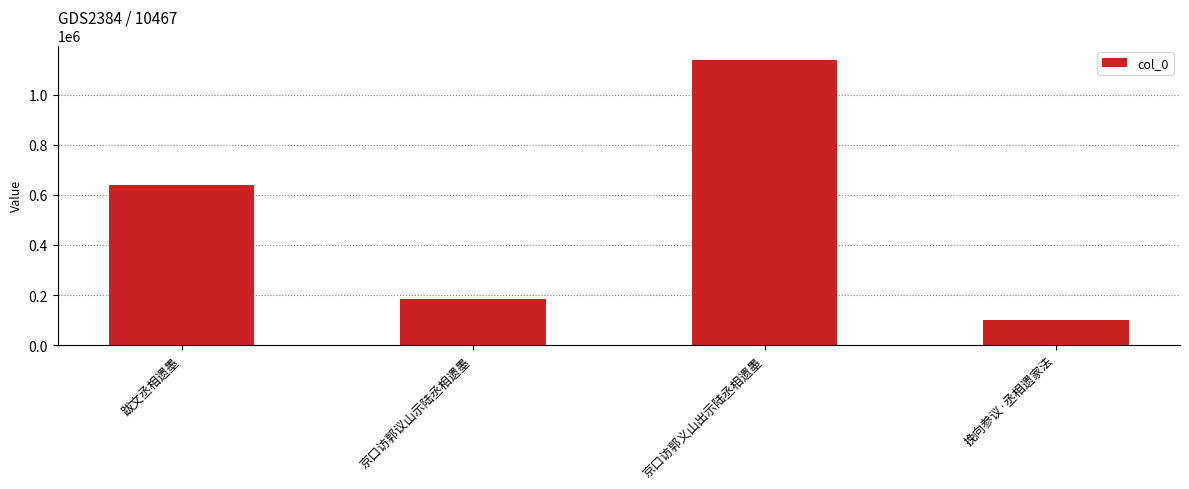

Does the chart contain stacked bars?

No